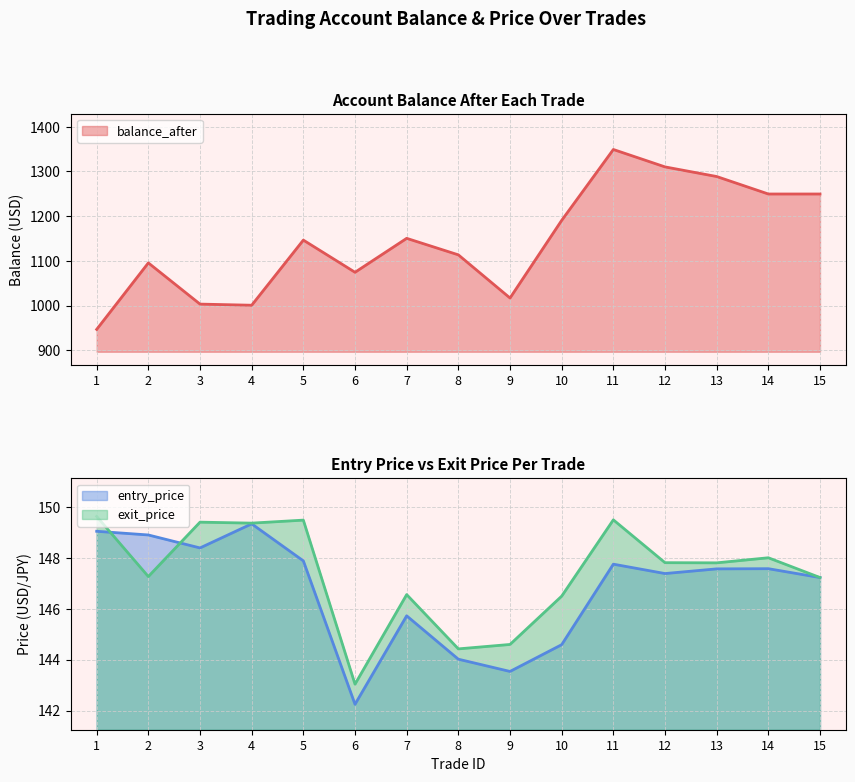

What is the sum of the balance_after values at 2 and 8?

2209.1